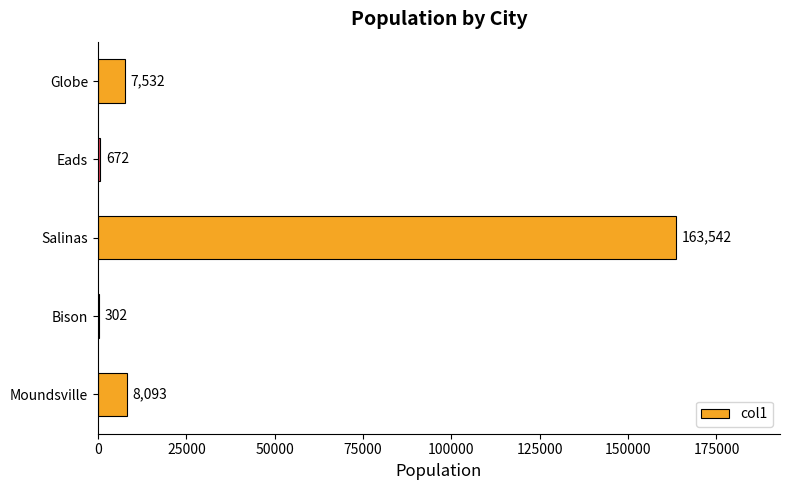

Reading bottom to top, extract all data points from this chart.

Moundsville=8093	Bison=302	Salinas=163542	Eads=672	Globe=7532